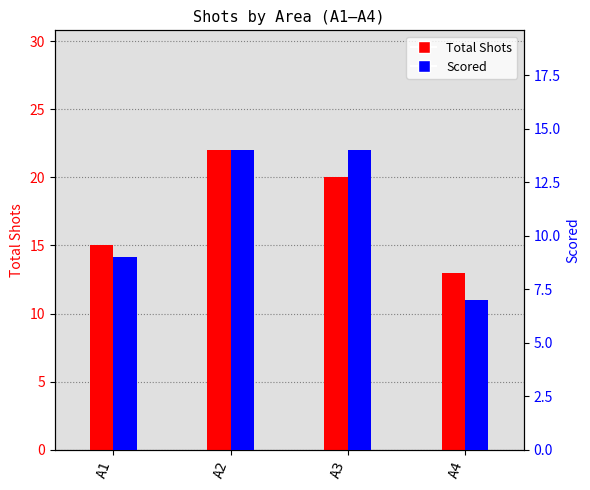

Which series has the largest total across all categories?

Total Shots